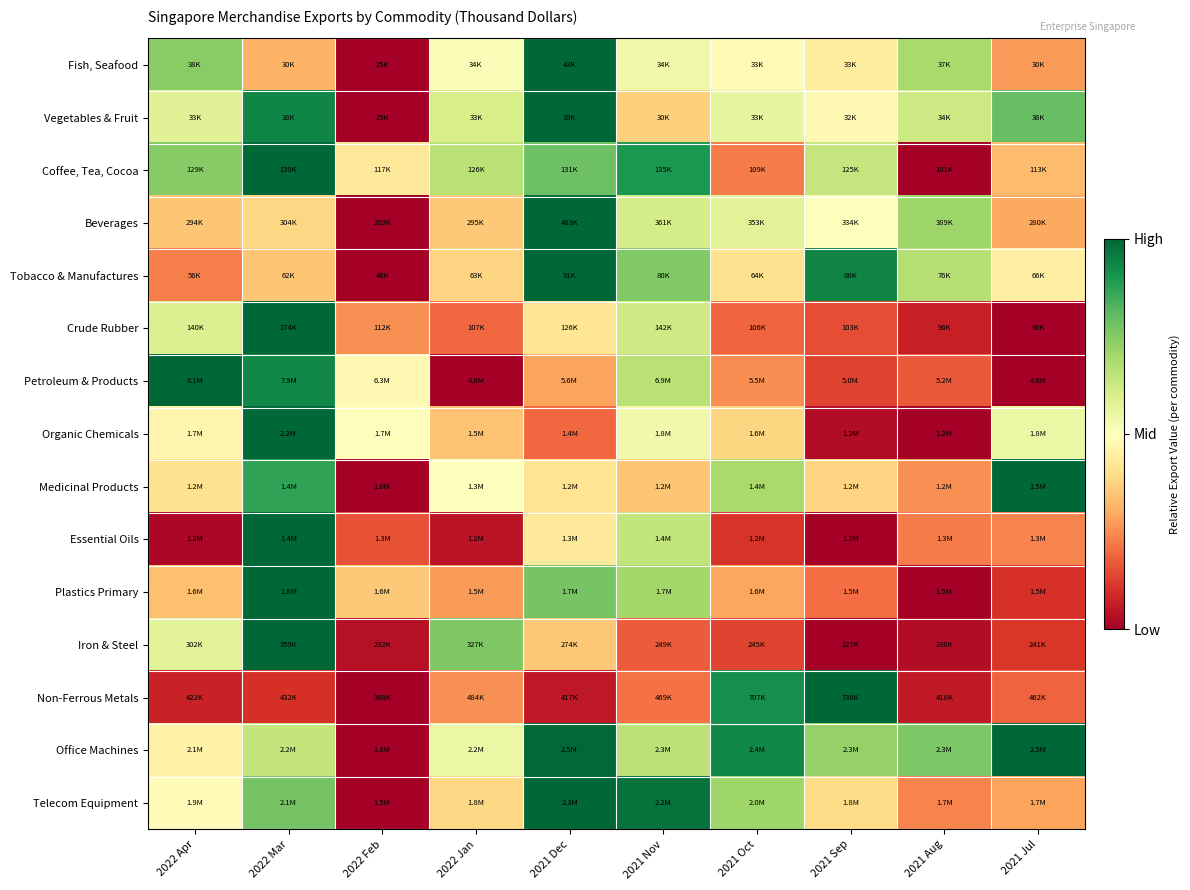

What is the difference between the highest and lowest values at 2021 Jul?

1.0